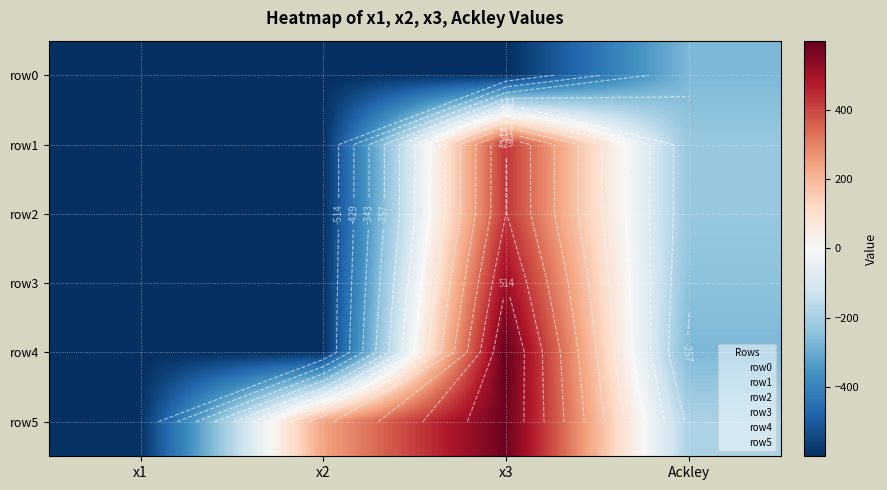

What is the difference between the maximum and minimum values in the row0 series?

329.7